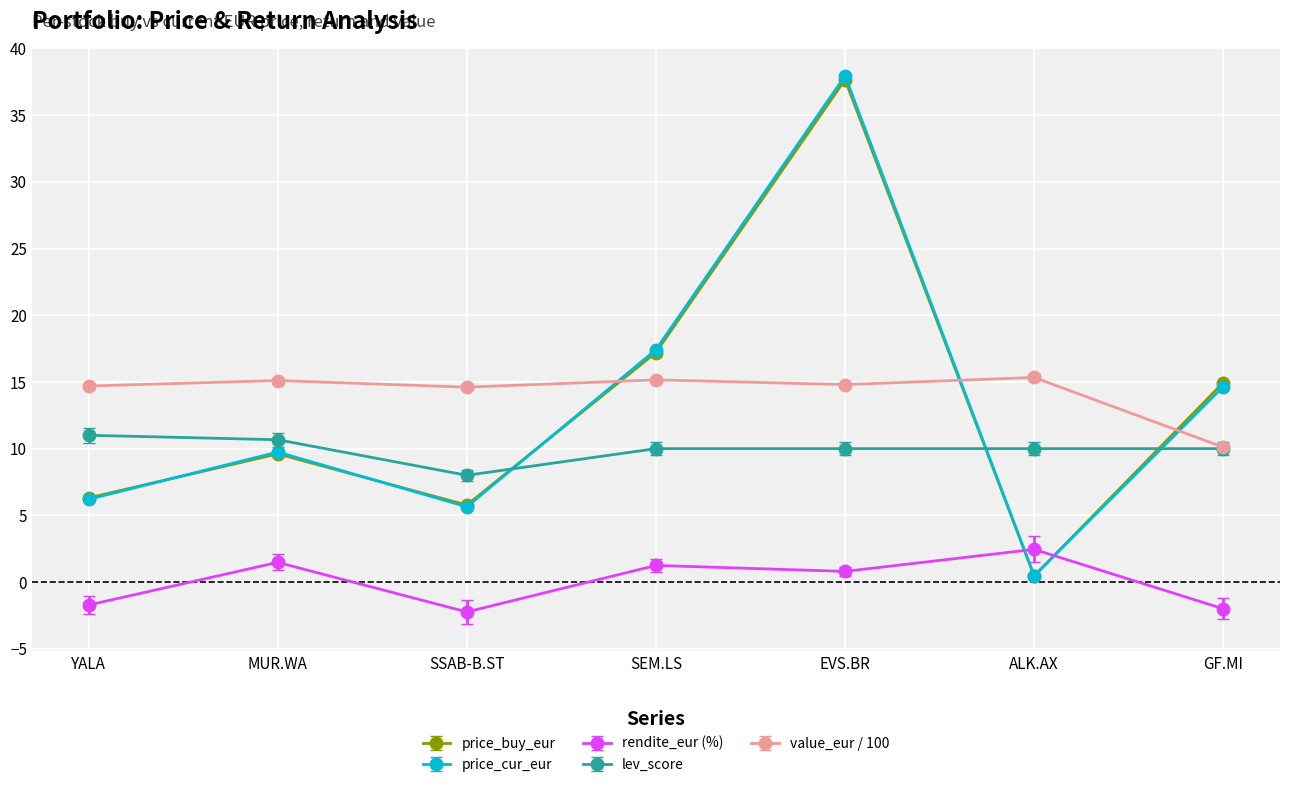

At which category is the sum across all series the highest?

EVS.BR